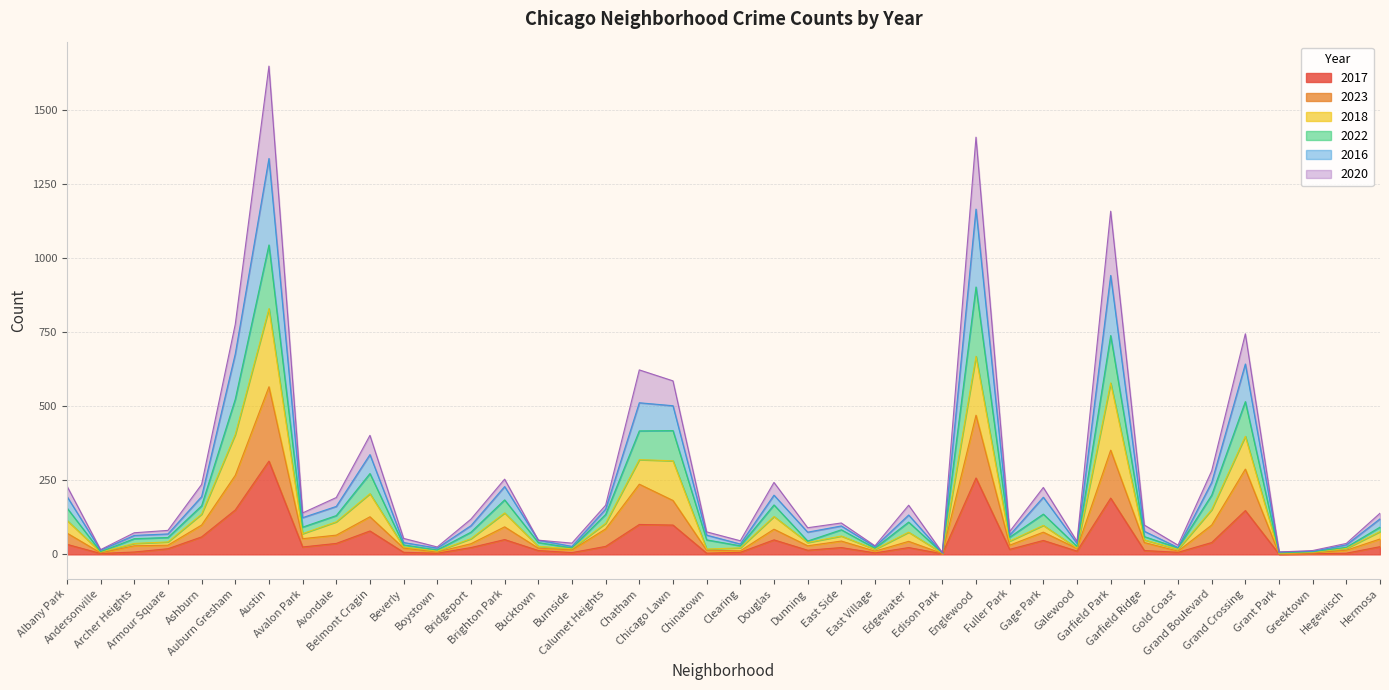

How many lines are shown in the chart?

6